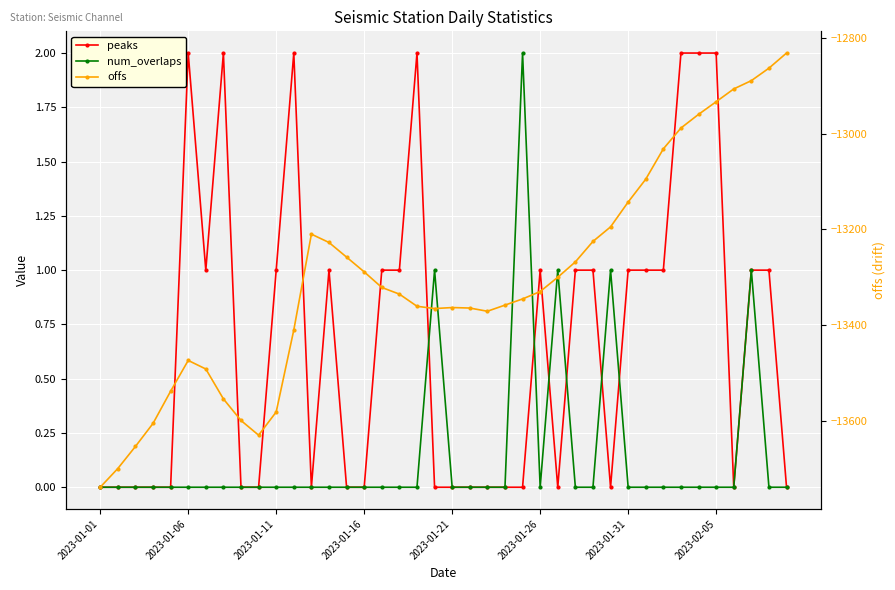

How many values in the num_overlaps series exceed 0?

5